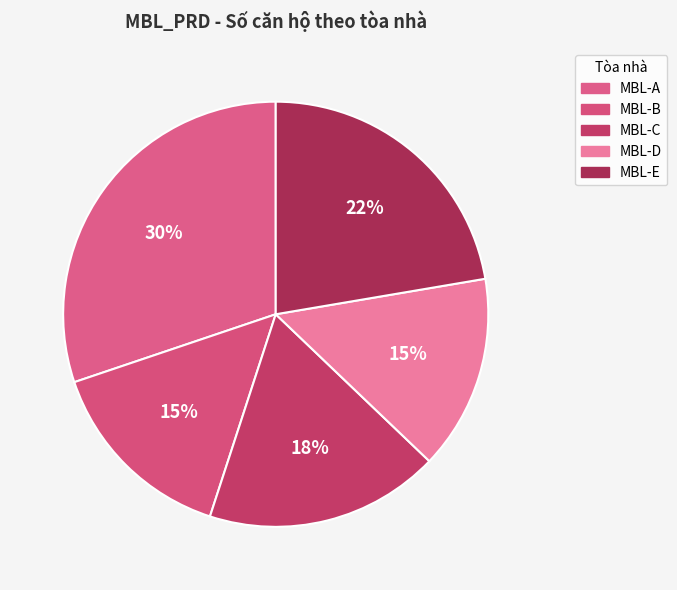

Count the number of slices in the pie.

5